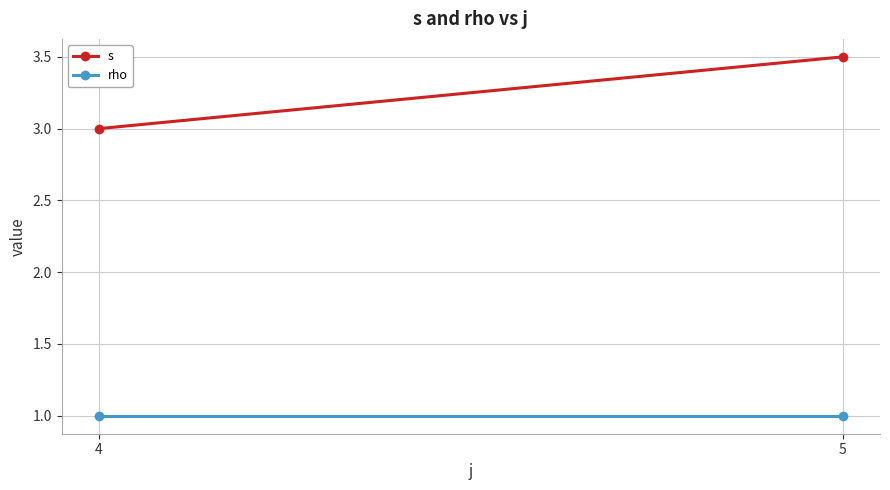

Is it true that s equals 3.0 at 4?

True